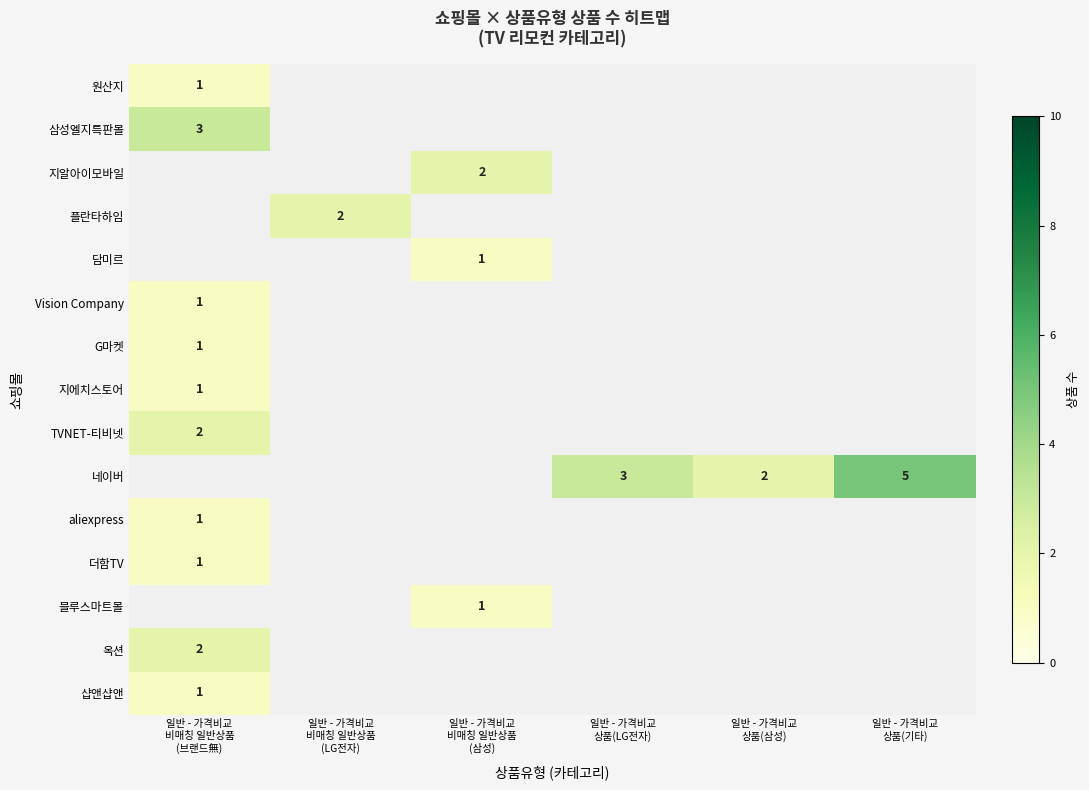

At how many categories does at least one series exceed 4?

1